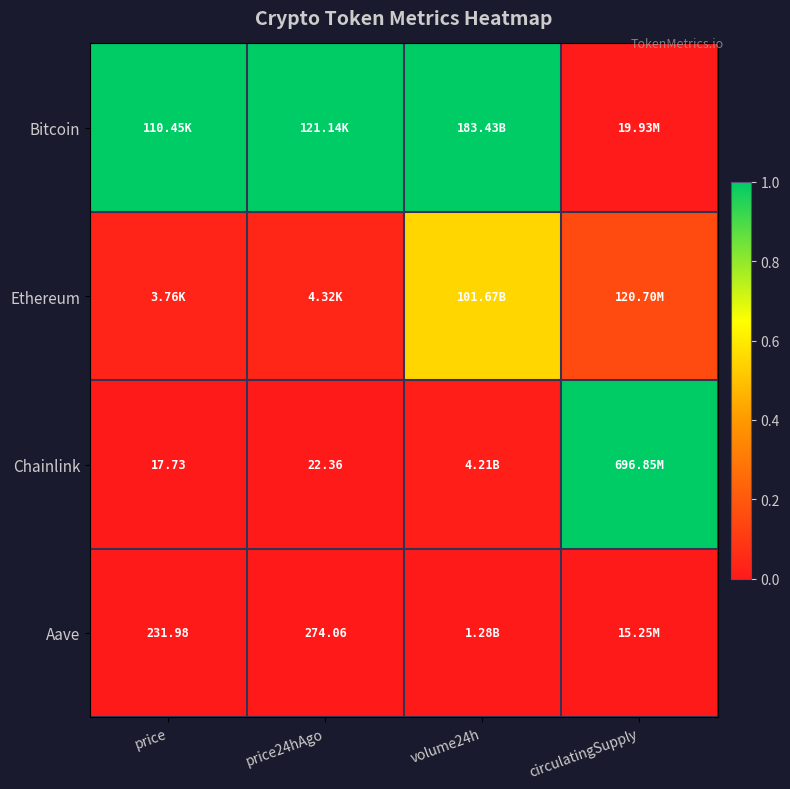

Which series changed the most between price and volume24h?

Ethereum